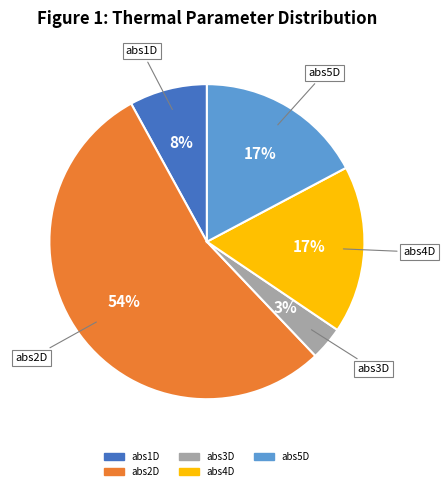

Do abs3D and abs2D together represent more than half of the pie?

Yes